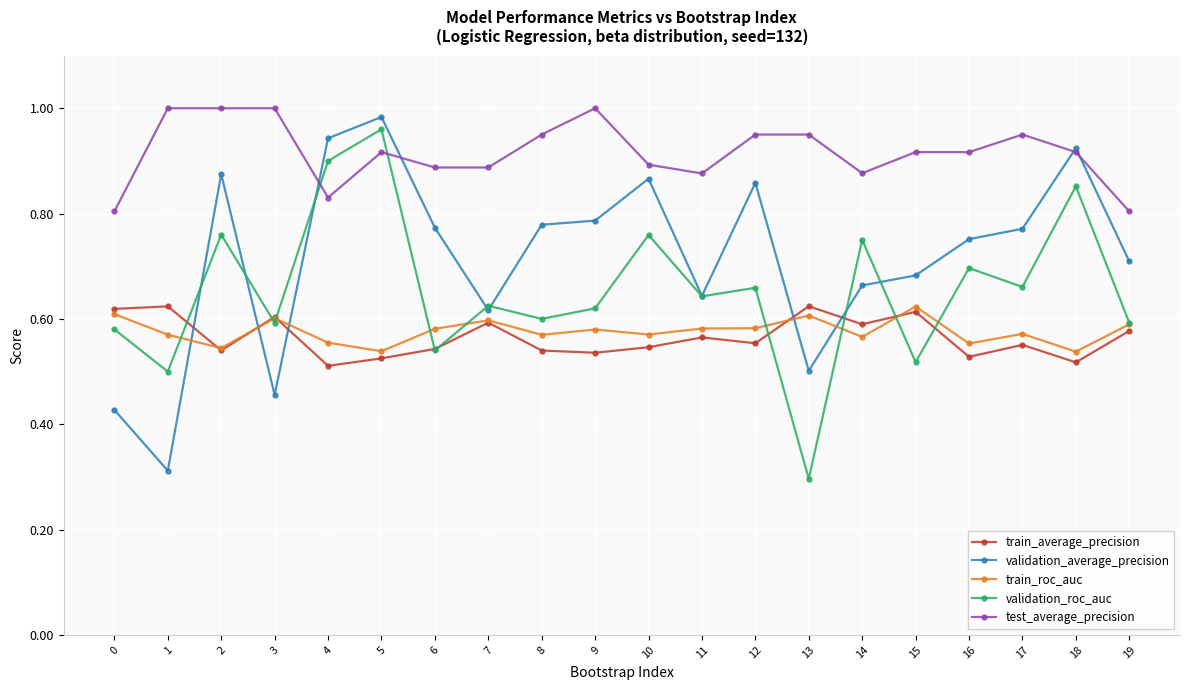

True or false: train_average_precision has more than 1 points higher than both neighbors.

True